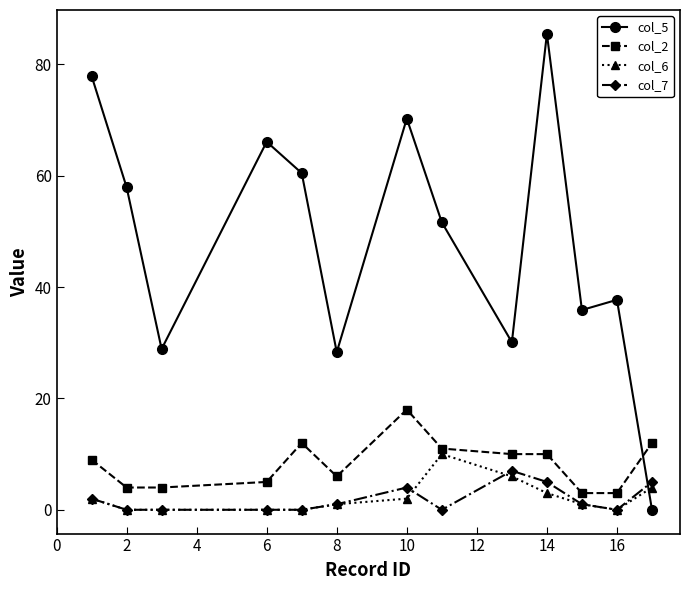

Reading left to right, transcribe all the data shown in this chart.

col_5: 77.9	57.9	28.9	66.1	60.5	28.3	70.3	51.6	30.1	85.5	35.9	37.7	0.0
col_2: 9.0	4.0	4.0	5.0	12.0	6.0	18.0	11.0	10.0	10.0	3.0	3.0	12.0
col_6: 2.0	0.0	0.0	0.0	0.0	1.0	2.0	10.0	6.0	3.0	1.0	0.0	4.0
col_7: 2.0	0.0	0.0	0.0	0.0	1.0	4.0	0.0	7.0	5.0	1.0	0.0	5.0